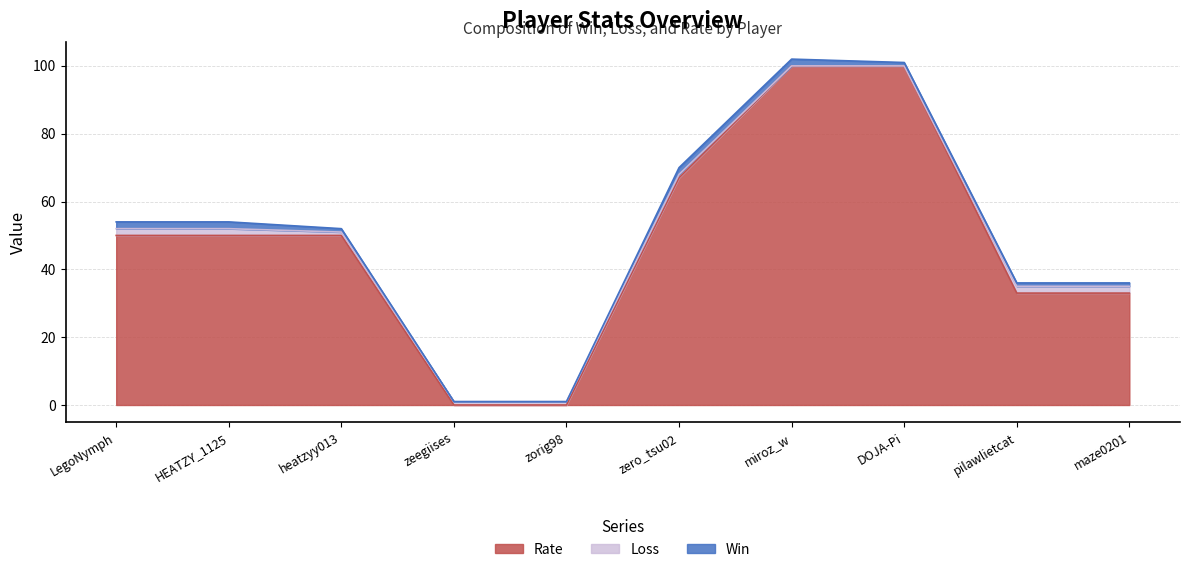

At which label does Loss reach its peak?

LegoNymph